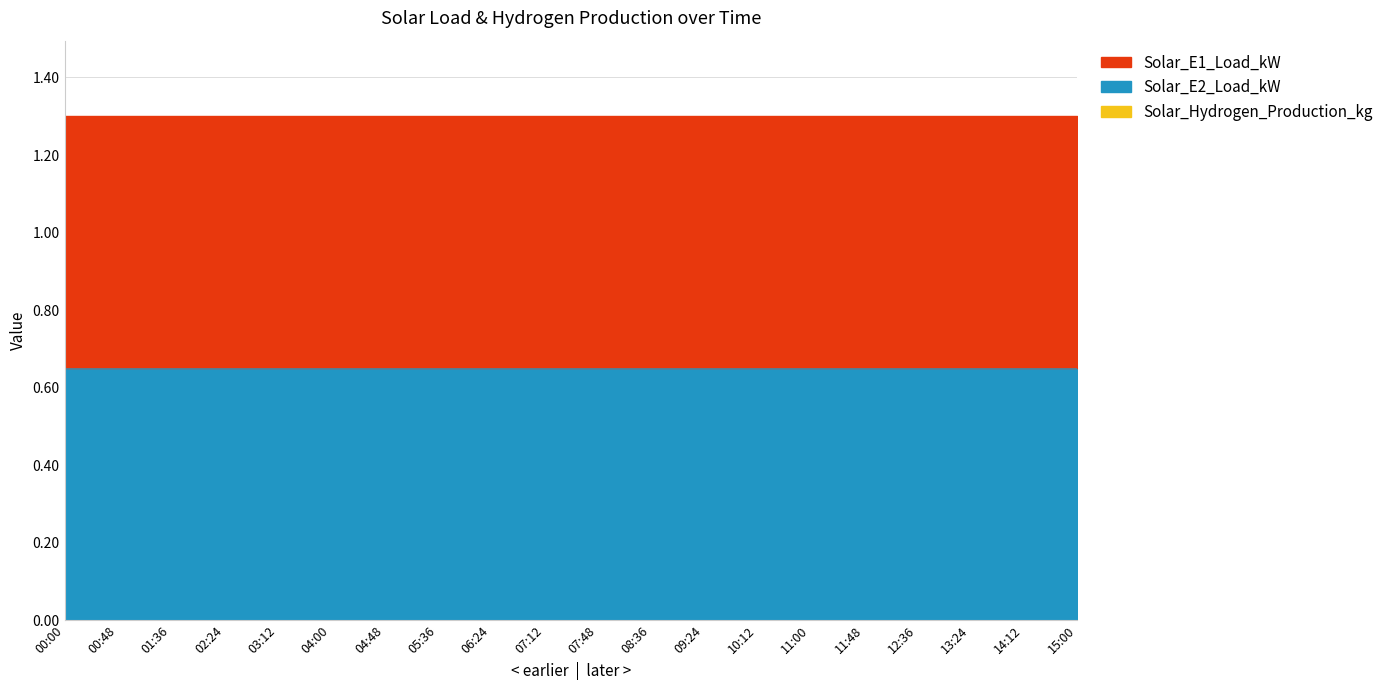

Is it true that Solar_E1_Load_kW equals 0.2 at 06:24?

False